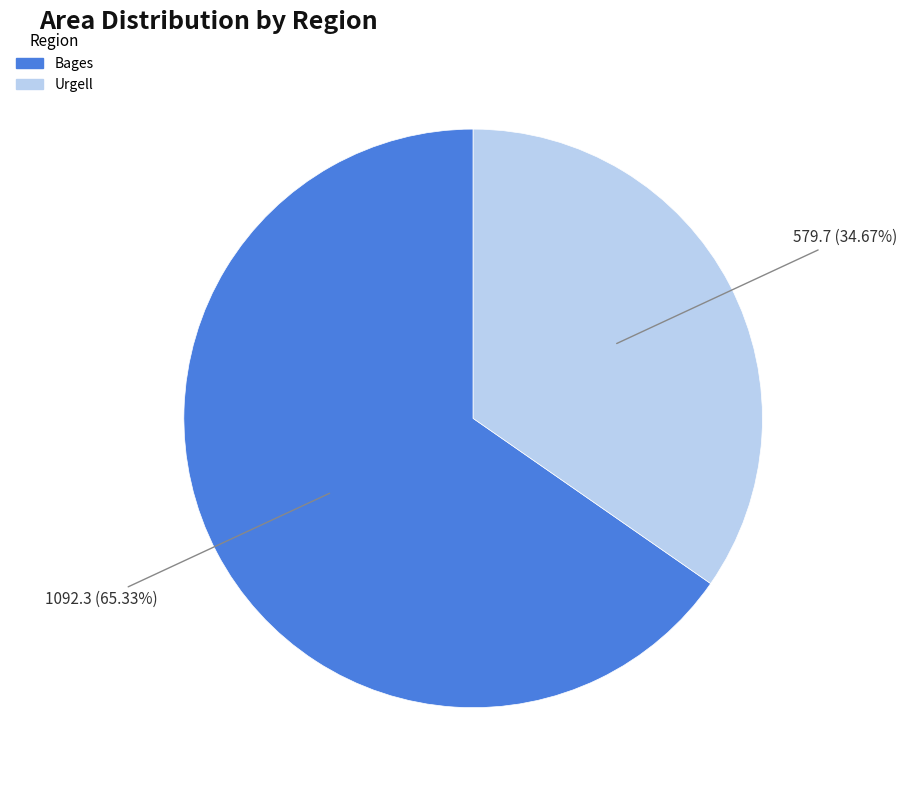

Approximately how many times larger is the value at Urgell compared to Bages?

0.5